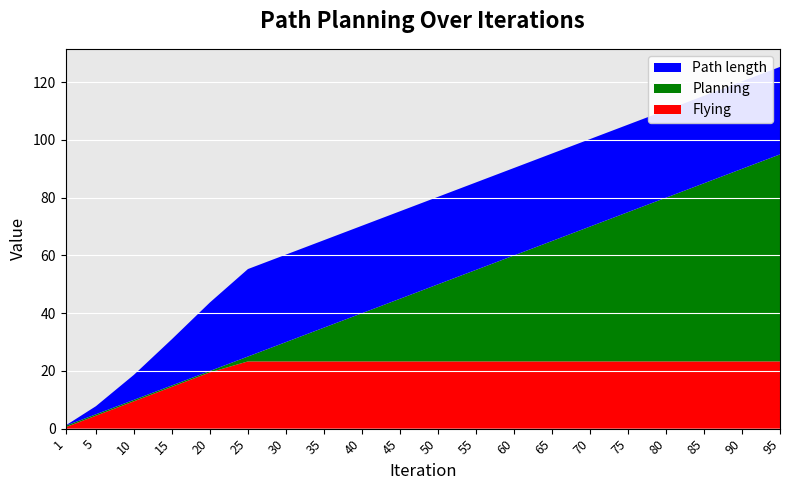

Reading right to left, transcribe all the data shown in this chart.

Flying: 95=23.3	90=23.3	85=23.3	80=23.3	75=23.3	70=23.3	65=23.3	60=23.3	55=23.3	50=23.3	45=23.3	40=23.3	35=23.3	30=23.3	25=23.3	20=19.5	15=14.5	10=9.5	5=4.5	1=0.5
Planning: 95=71.7	90=66.7	85=61.7	80=56.7	75=51.7	70=46.7	65=41.7	60=36.7	55=31.7	50=26.7	45=21.7	40=16.7	35=11.7	30=6.7	25=1.7	20=0.5	15=0.5	10=0.5	5=0.5	1=0.5
Path length: 95=30.3	90=30.3	85=30.3	80=30.3	75=30.3	70=30.3	65=30.3	60=30.3	55=30.3	50=30.3	45=30.3	40=30.3	35=30.3	30=30.3	25=30.3	20=23.7	15=16.0	10=8.7	5=2.8	1=0.1